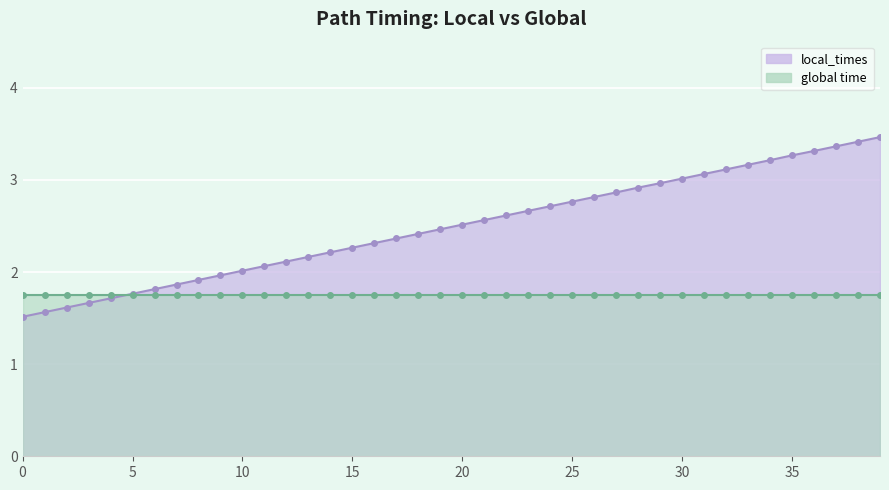

How many values are below 2?

10